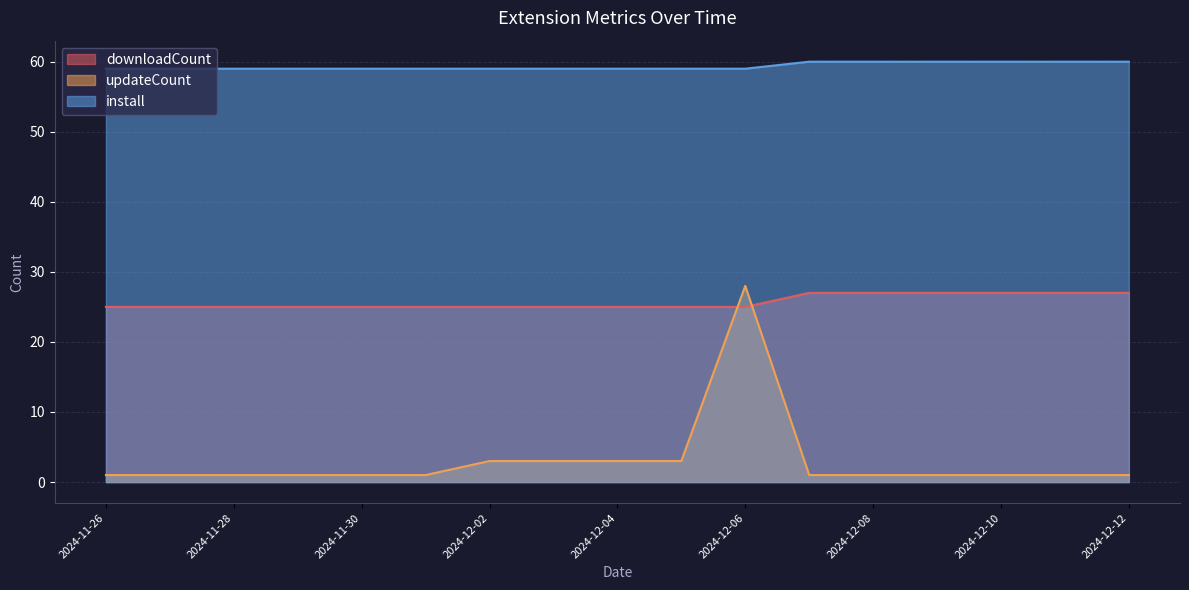

Reading right to left, extract all data points from this chart.

downloadCount: 27	27	27	27	27	27	25	25	25	25	25	25	25	25	25	25	25
updateCount: 1	1	1	1	1	1	28	3	3	3	3	1	1	1	1	1	1
install: 60	60	60	60	60	60	59	59	59	59	59	59	59	59	59	59	59